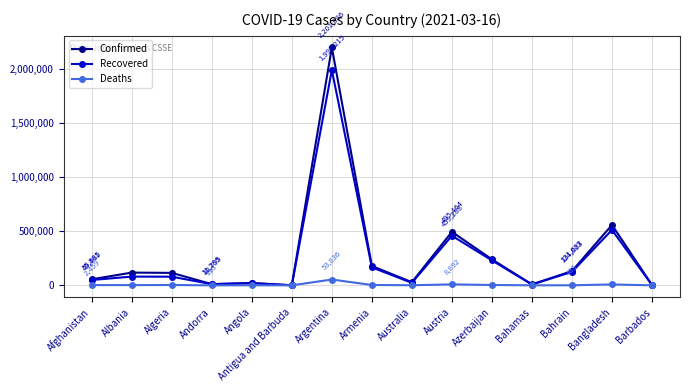

Which label corresponds to the largest value in the chart?

Argentina